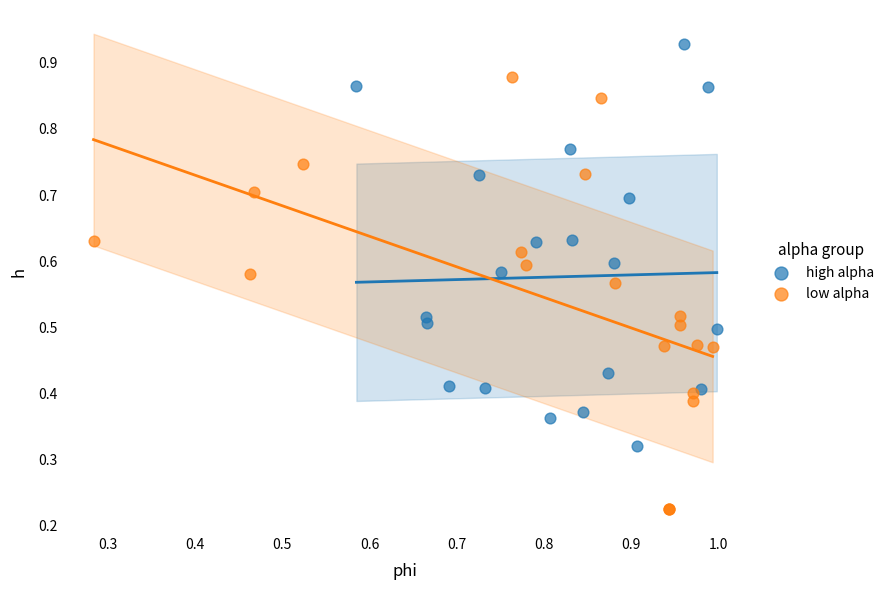

Which series contains the lowest Y value?

low alpha